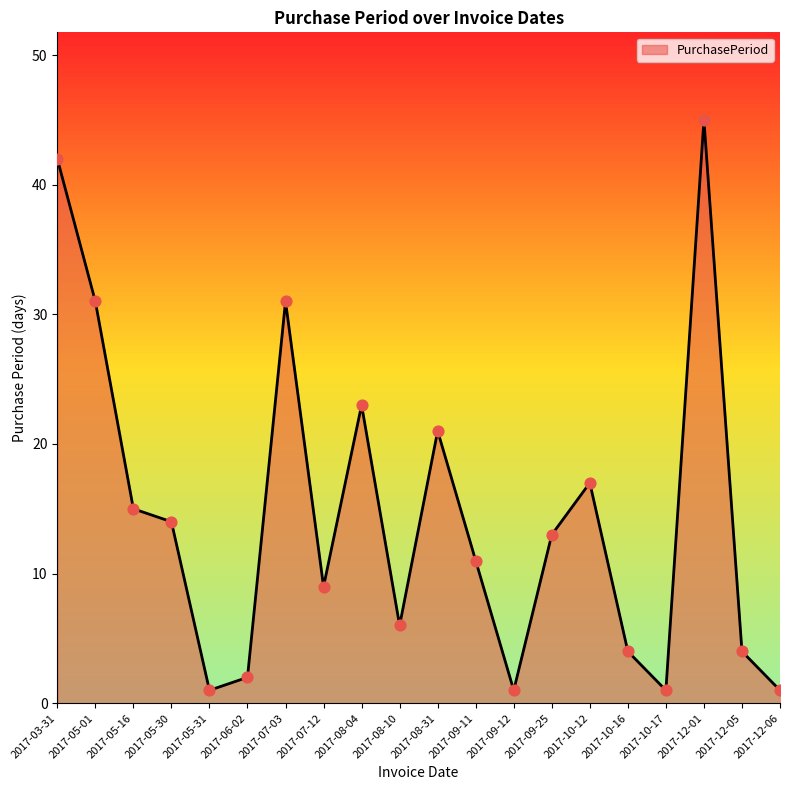

What is the change in value from 2017-05-01 to 2017-08-10?

-25